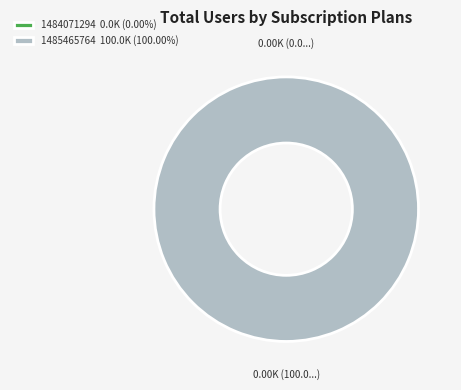

True or false: 1484071294 accounts for 7% of the total.

False